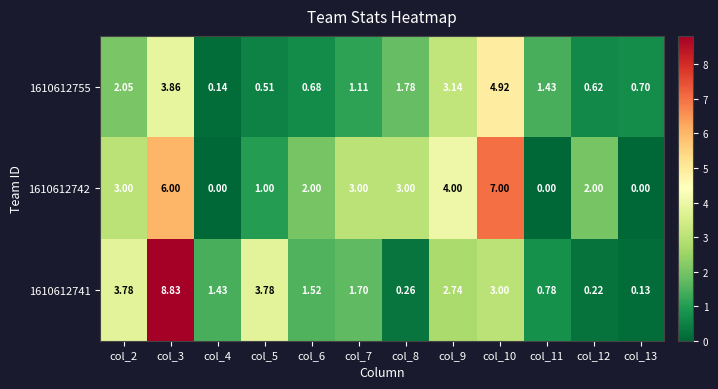

Is the value of 1610612755 at col_10 greater than the value of 1610612741 at col_6?

Yes